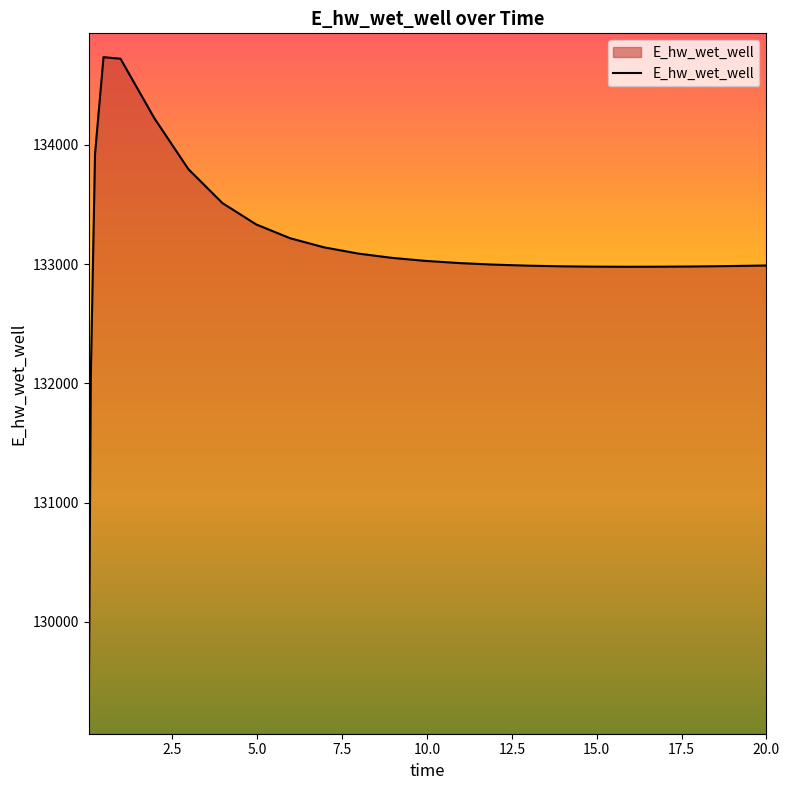

What is the greatest value displayed?

134736.6